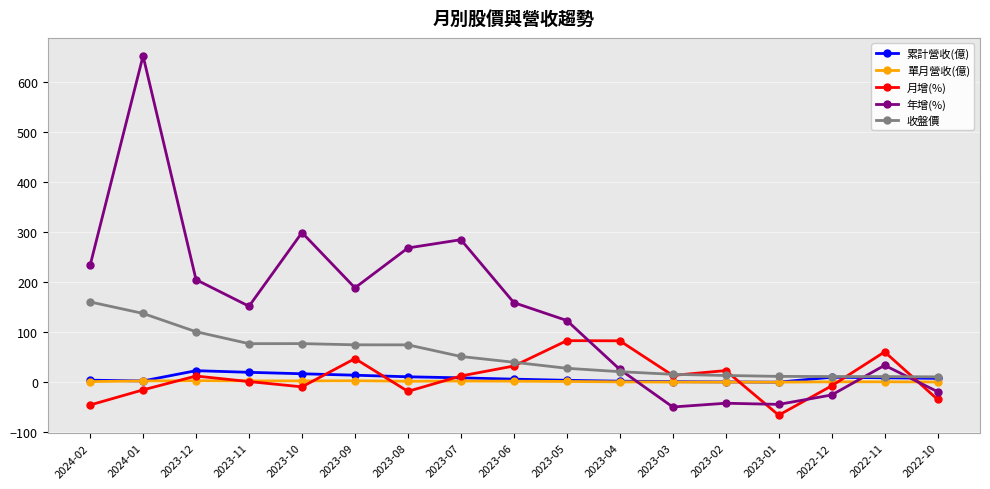

Rank the series by their maximum value, from lowest to highest.

單月營收(億), 累計營收(億), 月增(%), 收盤價, 年增(%)